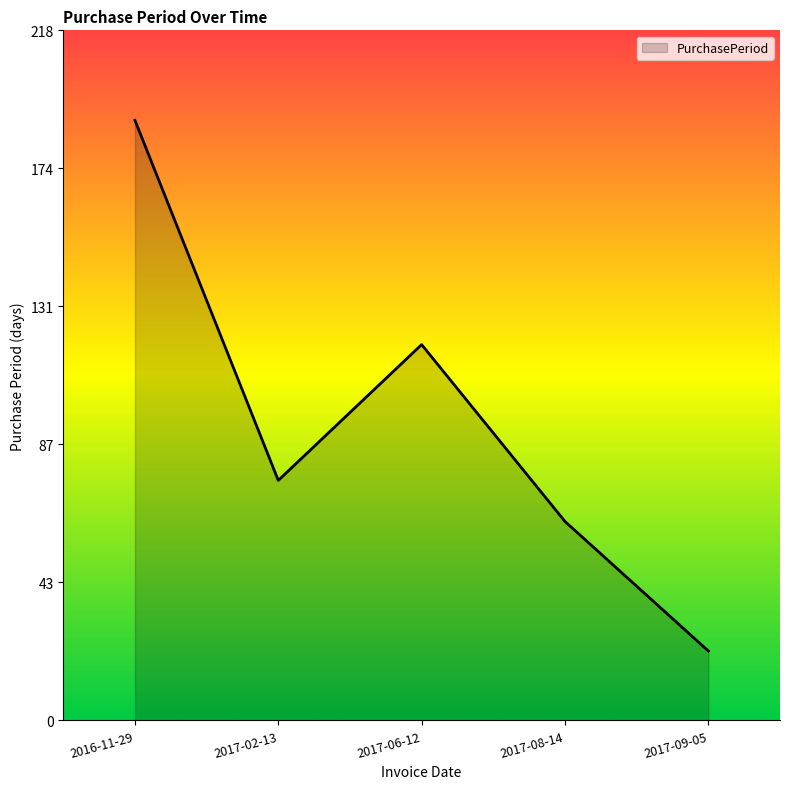

Rank the categories by value from lowest to highest.

2017-09-05, 2017-08-14, 2017-02-13, 2017-06-12, 2016-11-29